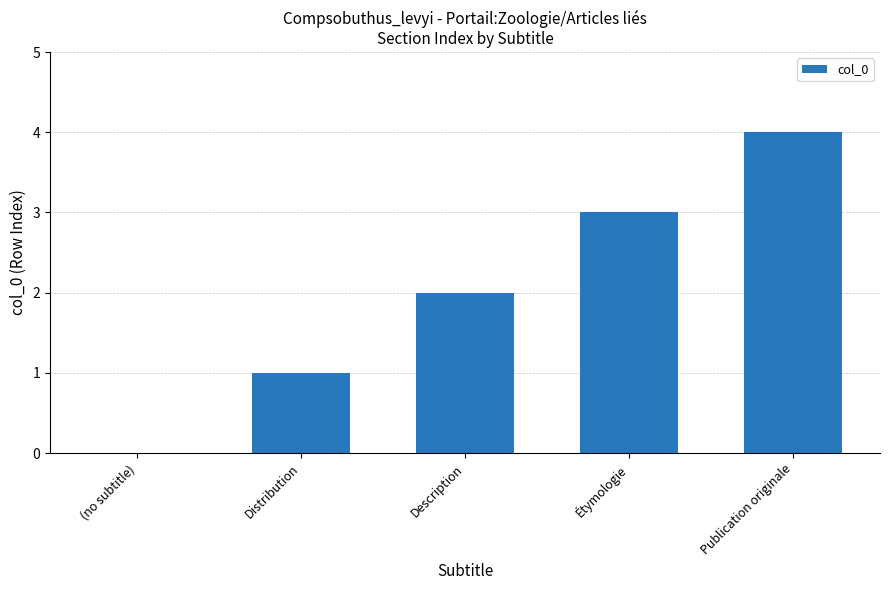

What is the sum of the values at Étymologie and Description?

5